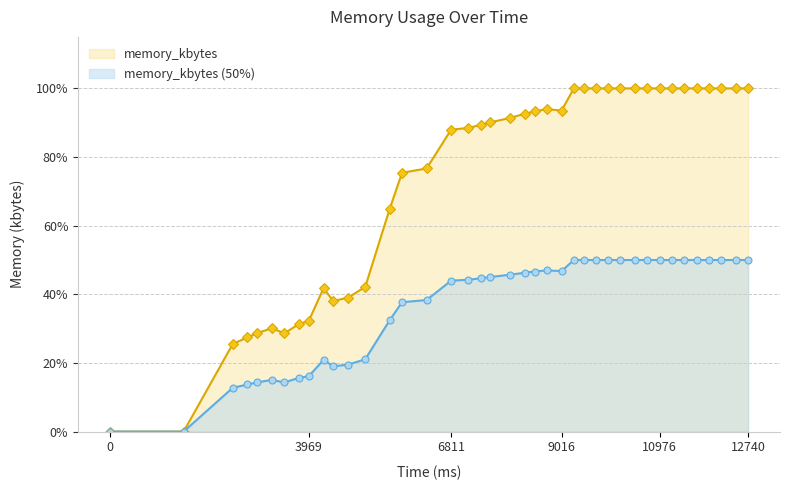

Where is the first local minimum?

3479